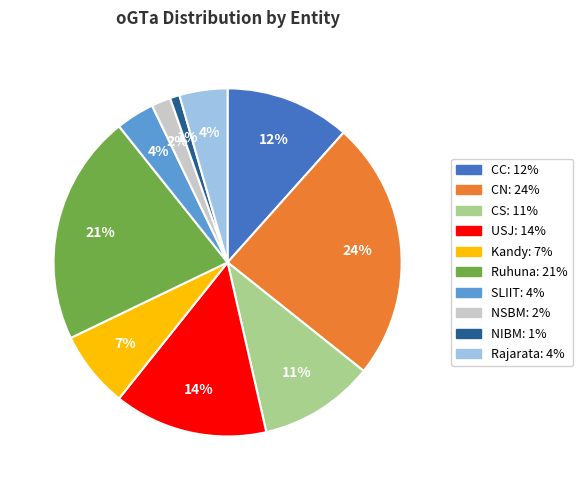

Does Kandy account for over 50% of the chart?

No